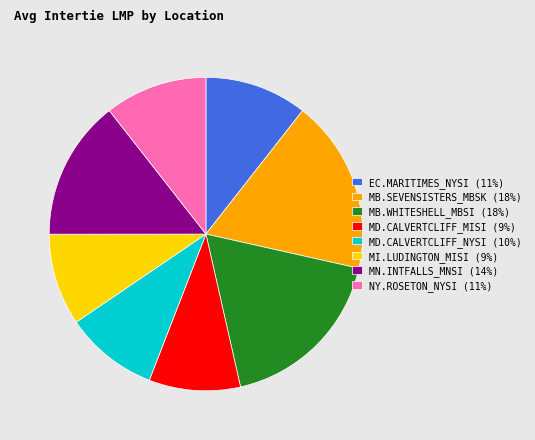

The MD.CALVERTCLIFF_MISI (9%) slice represents 9% of the pie. True or false?

True